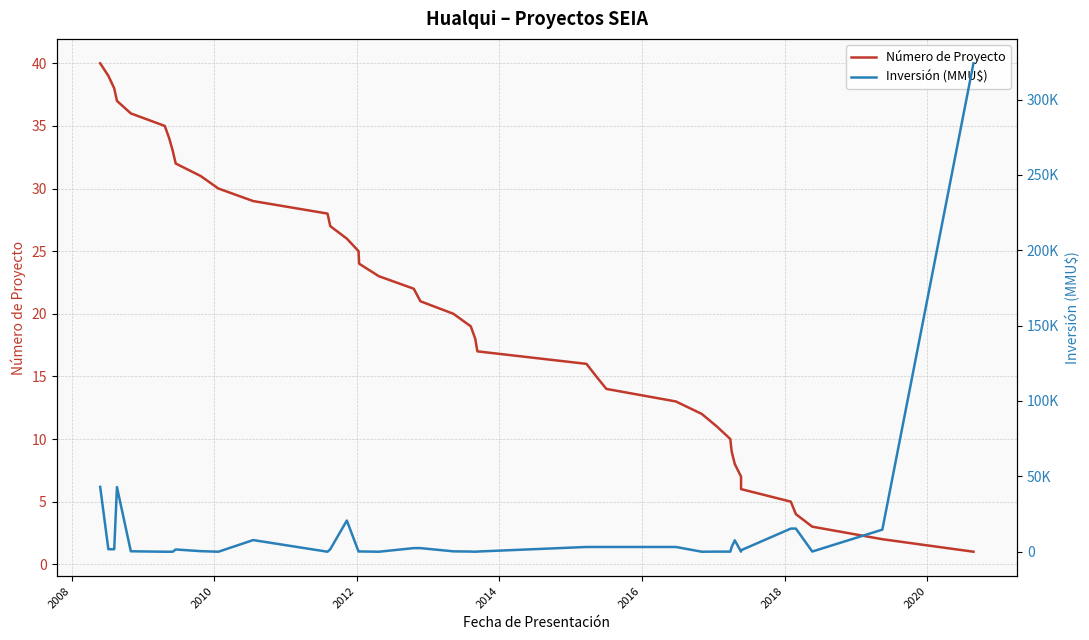

What is the maximum value shown in the chart?

324020